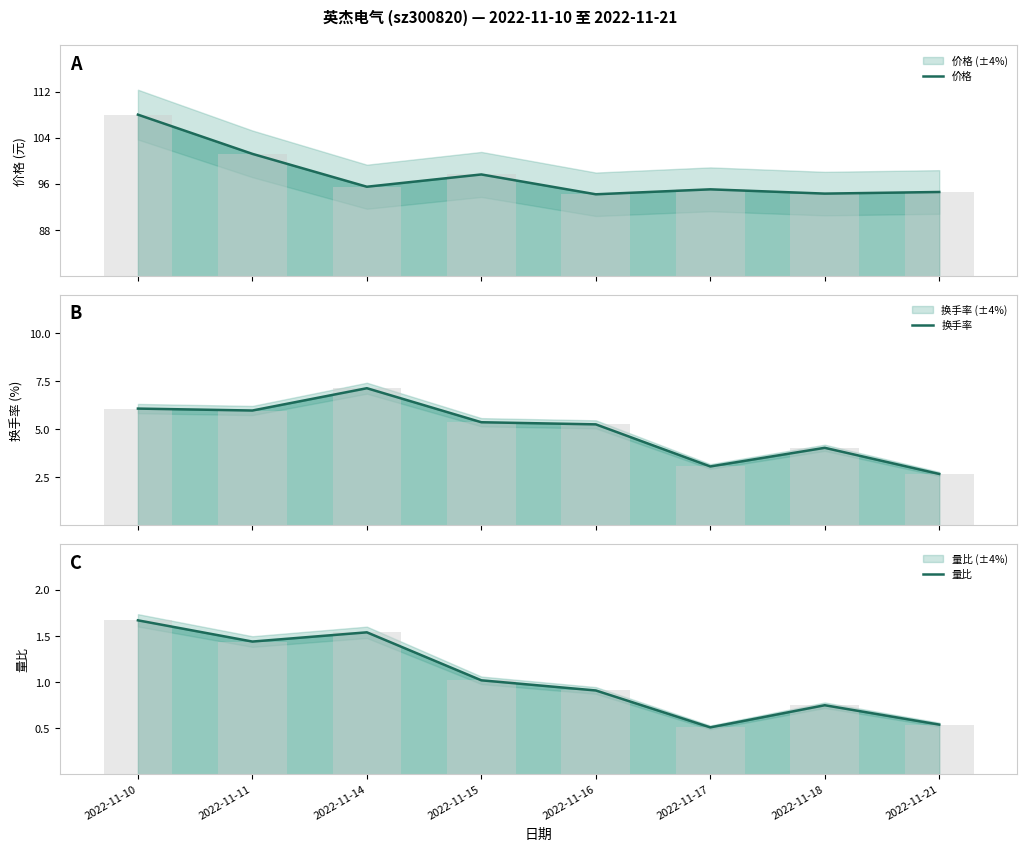

Is the value of 价格 at 2022-11-11 greater than the value of 量比 at 2022-11-10?

Yes